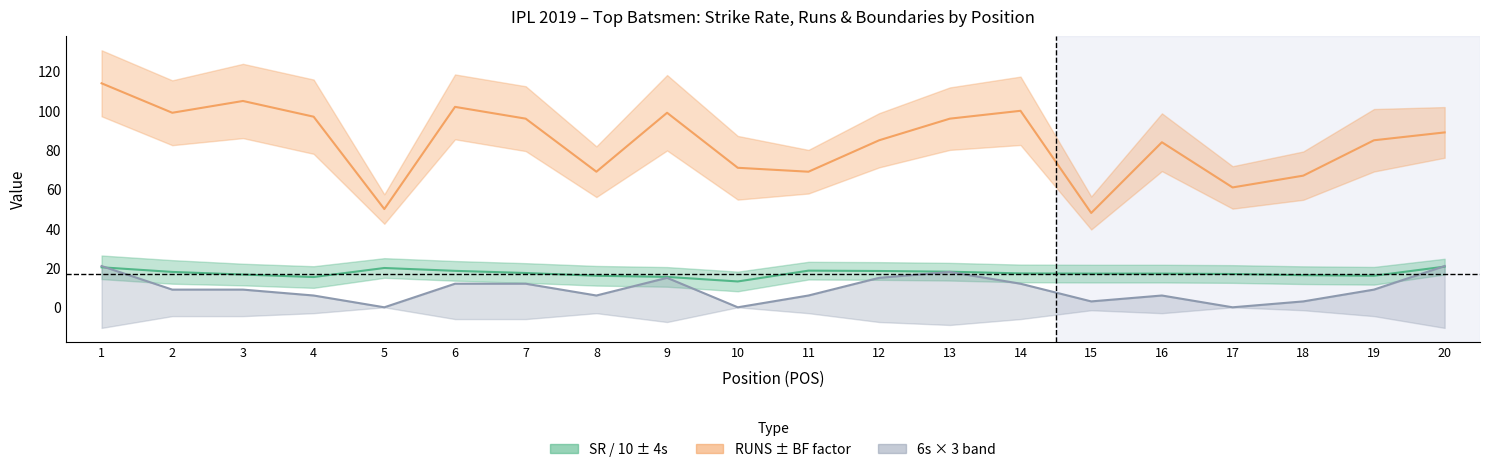

What is the approximate value of SR / 10 at 1?

20.4